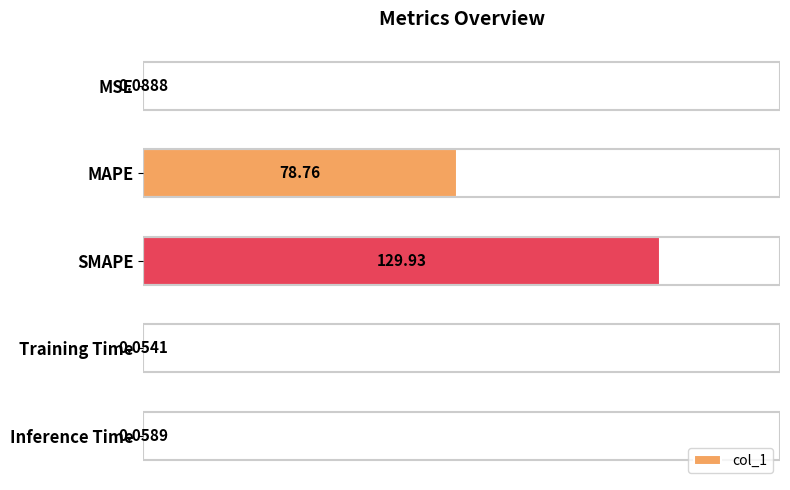

Between MAPE and Training Time, which is larger?

MAPE